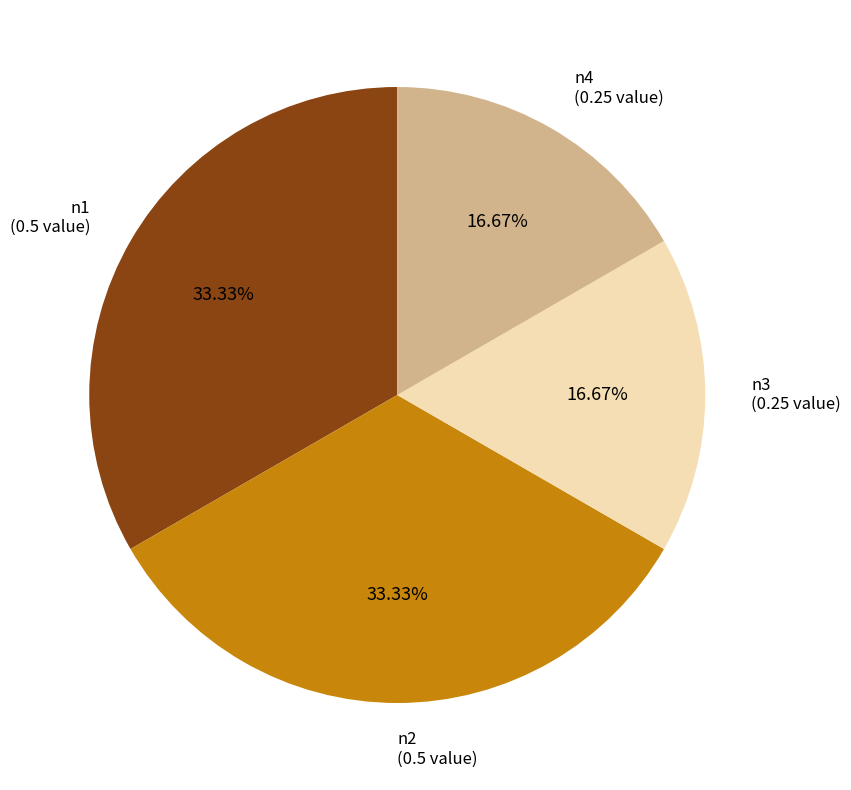

Is there any slice that represents more than half of the pie?

No